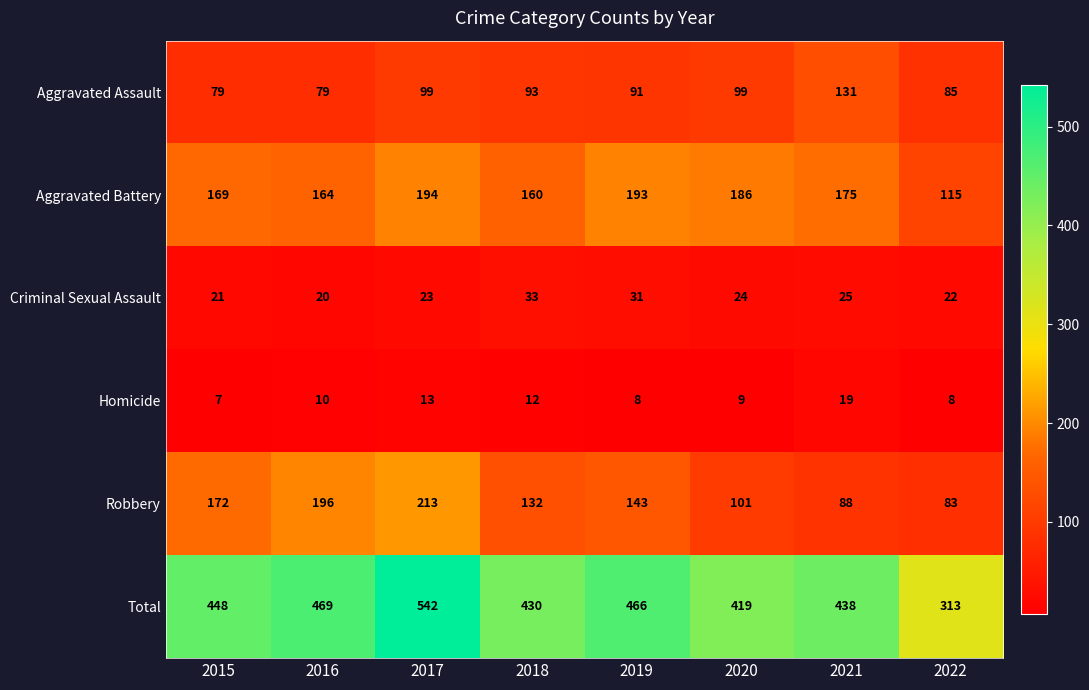

At which category is the sum across all series the highest?

2017